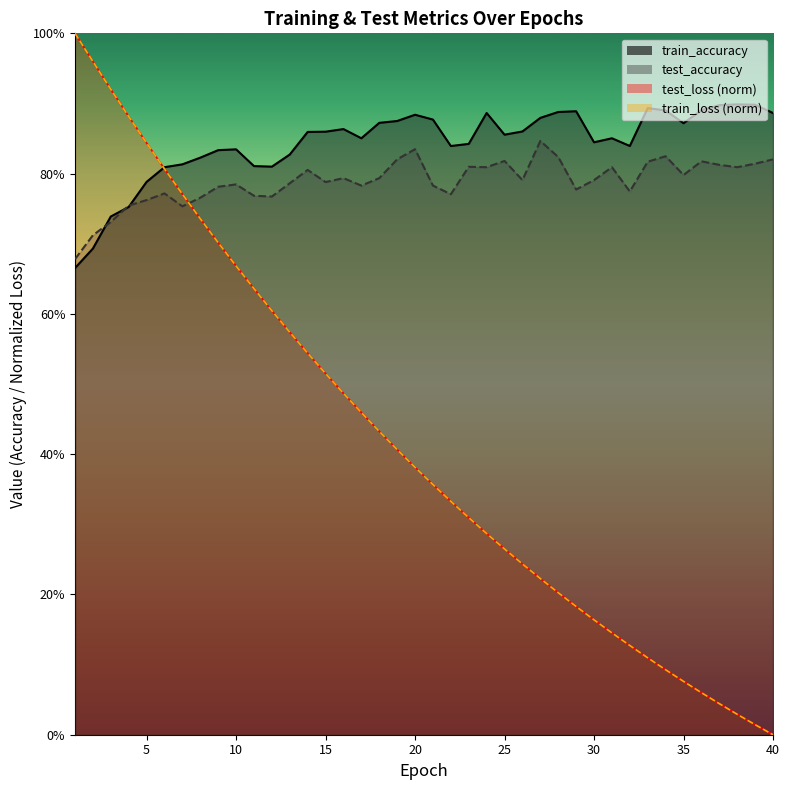

How many lines are shown in the chart?

4